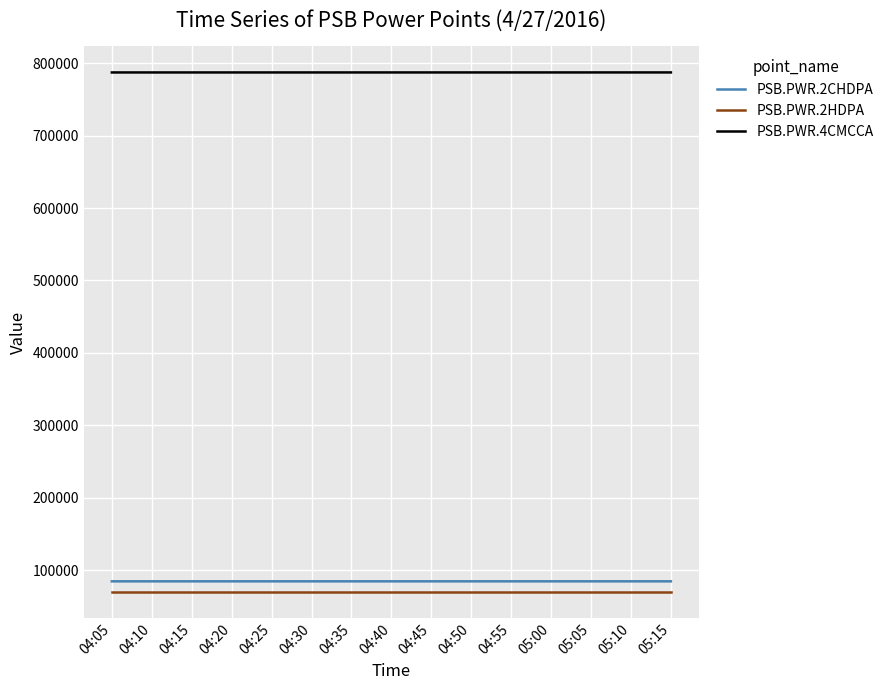

What is the spread (max minus min) of values at 04:25?

717244